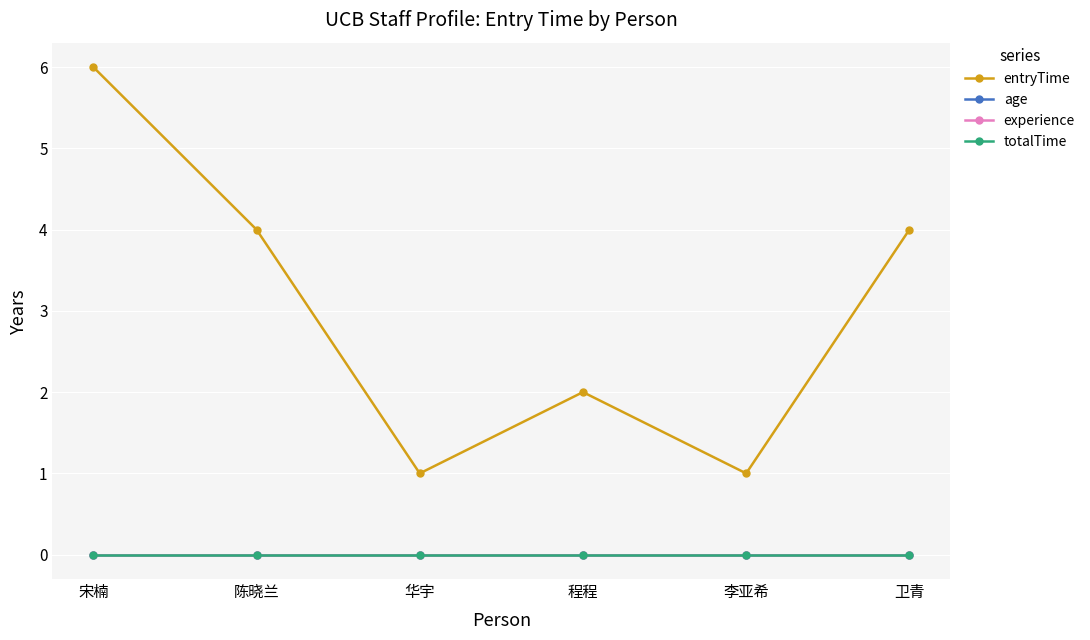

Rank the categories by totalTime value from highest to lowest.

宋楠, 陈晓兰, 华宇, 程程, 李亚希, 卫青